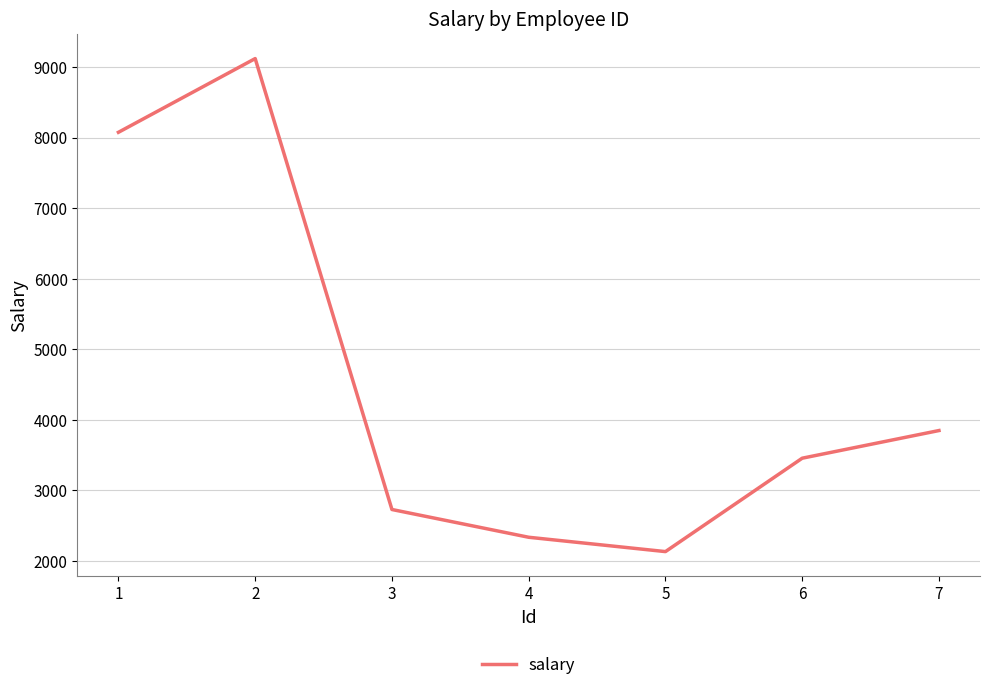

Rank the categories by value from lowest to highest.

5, 4, 3, 6, 7, 1, 2